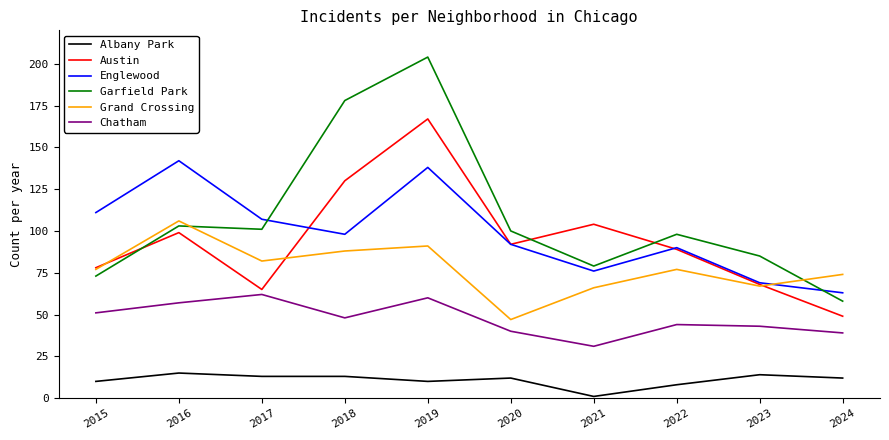

How many interior local valleys does the Chatham series have?

2